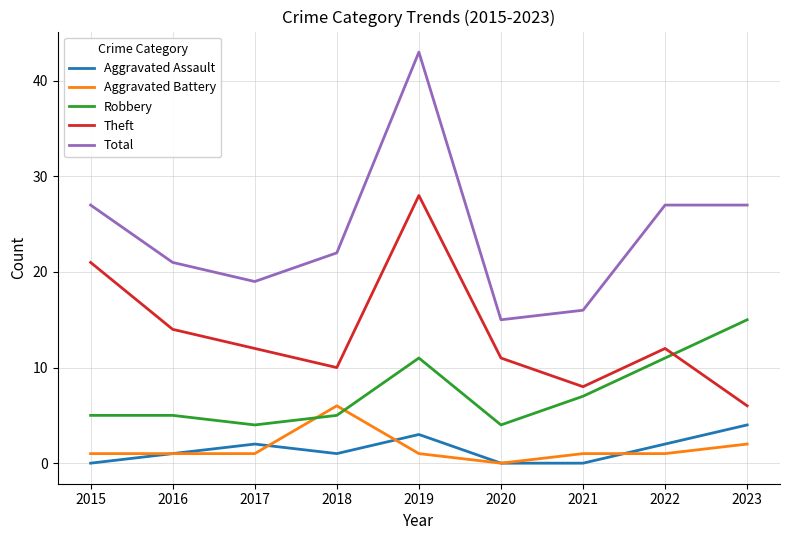

True or false: Robbery and Aggravated Assault intersect in this chart.

False